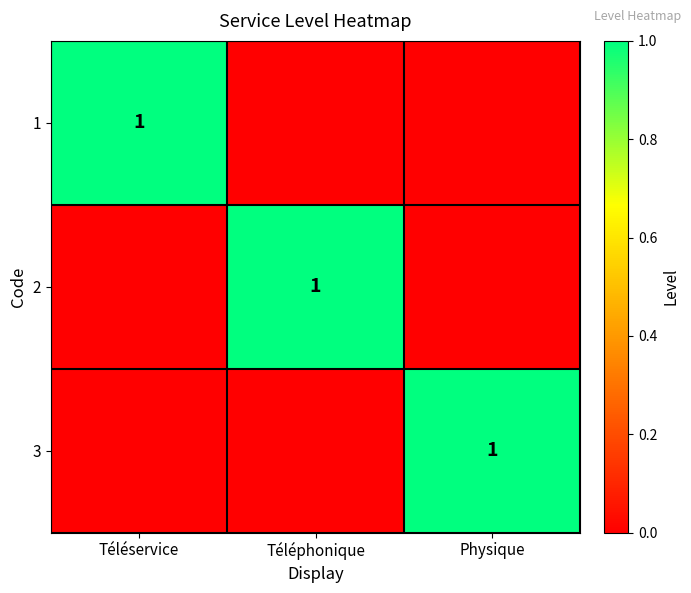

What is the difference between the highest and lowest values at Téléphonique?

1